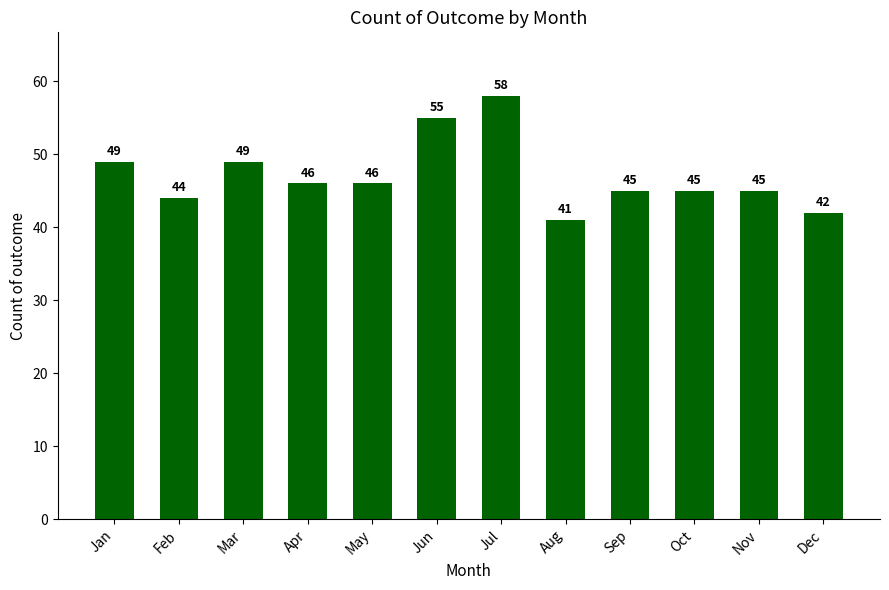

What is the value of the 12th bar from the left?

42